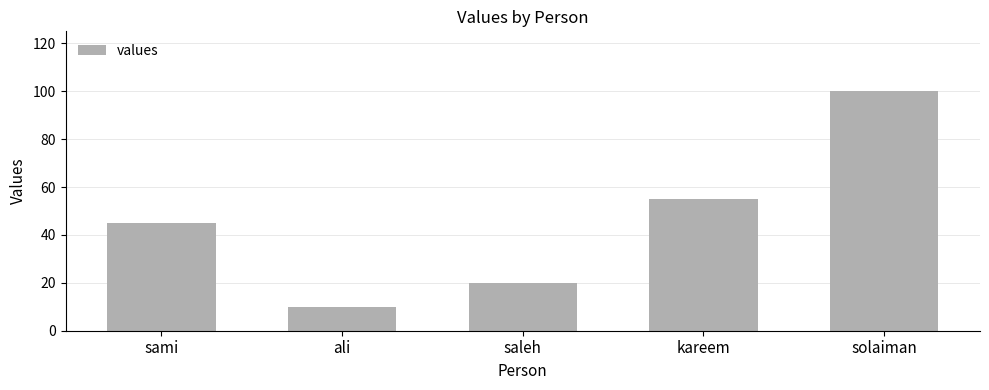

How many distinct data groups are displayed?

1